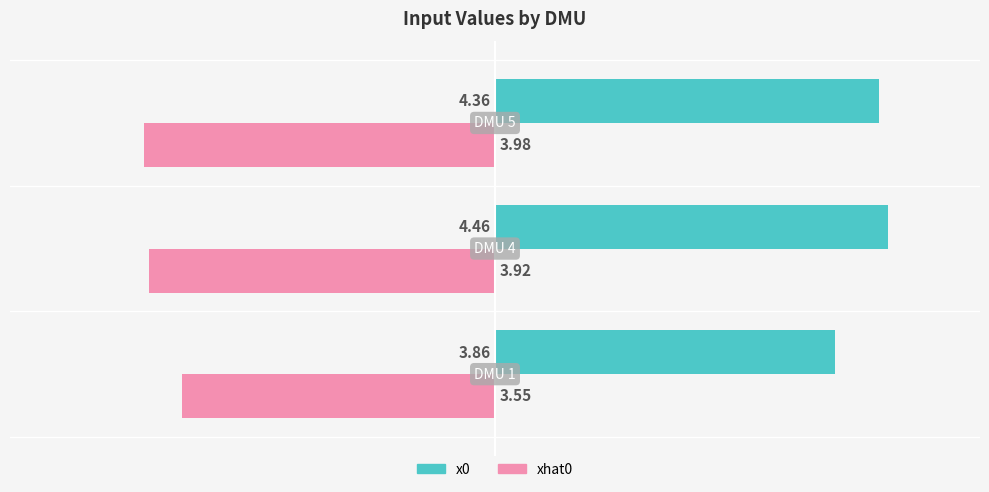

Which series has the widest spread of values?

x0